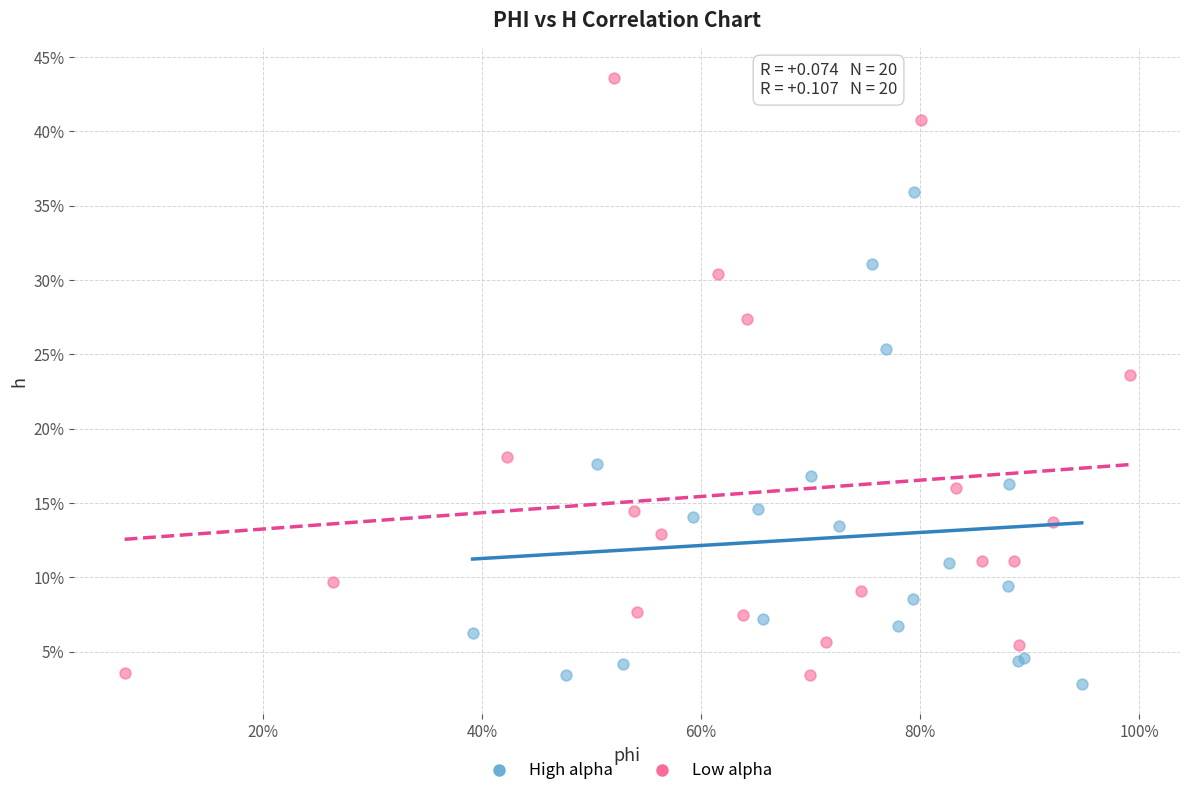

Which series has the widest spread of Y values?

Low alpha